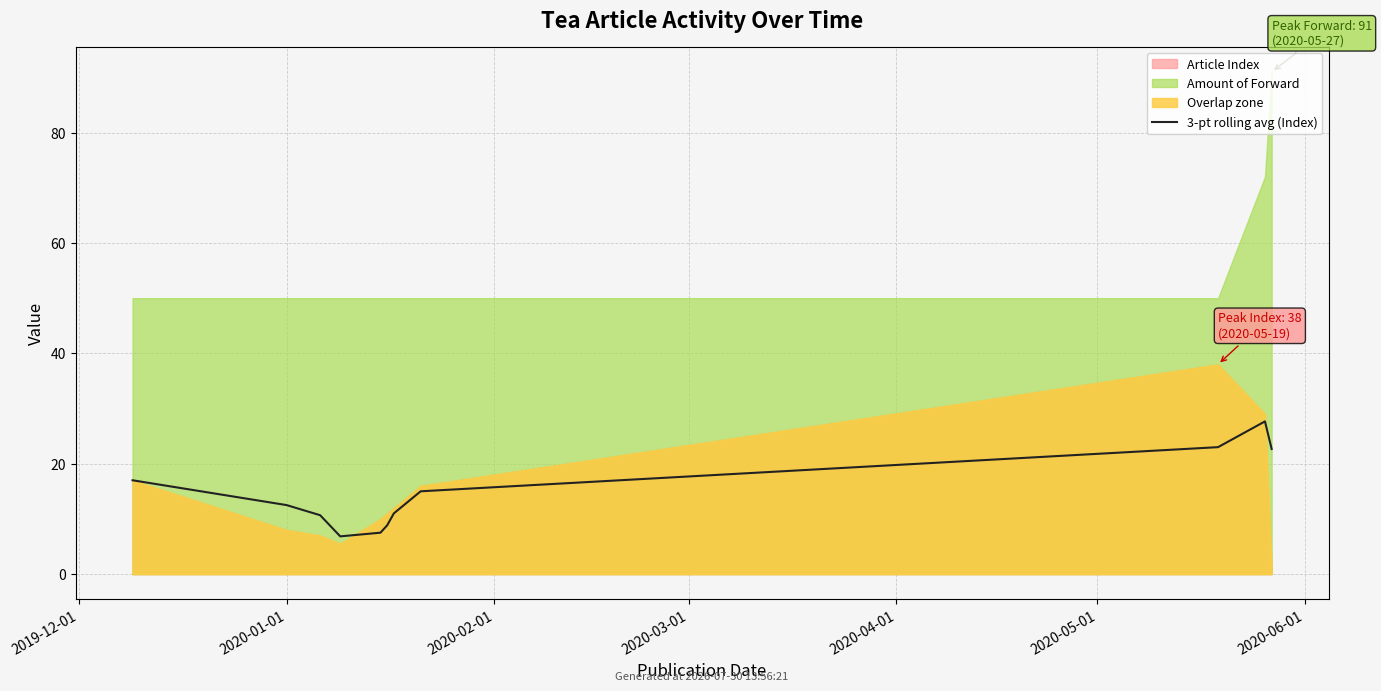

Between 9 and 10, which is larger?

10